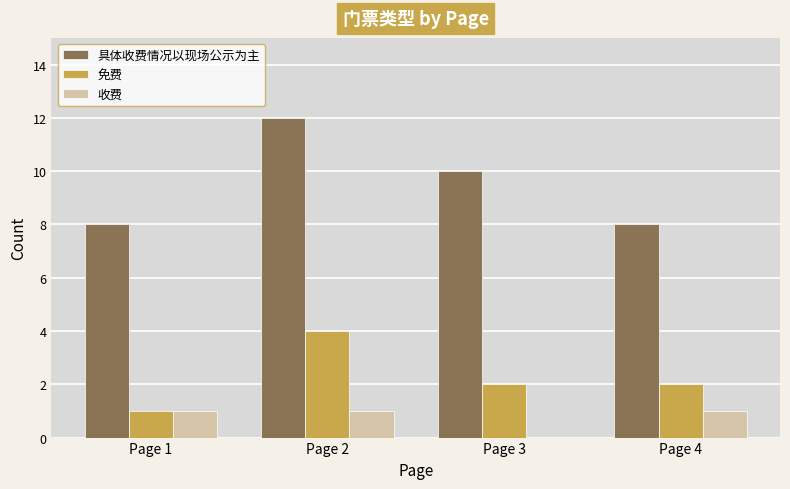

What is the sum of all 具体收费情况以现场公示为主 values?

38